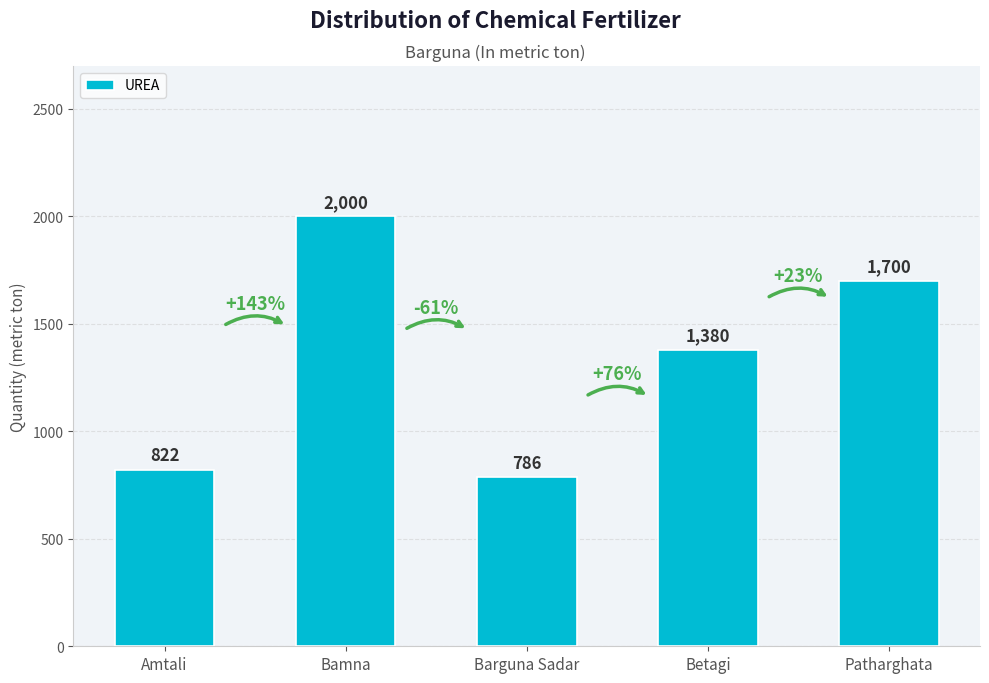

Reading left to right, transcribe all the data shown in this chart.

Amtali=822	Bamna=2000	Barguna Sadar=786	Betagi=1380	Patharghata=1700